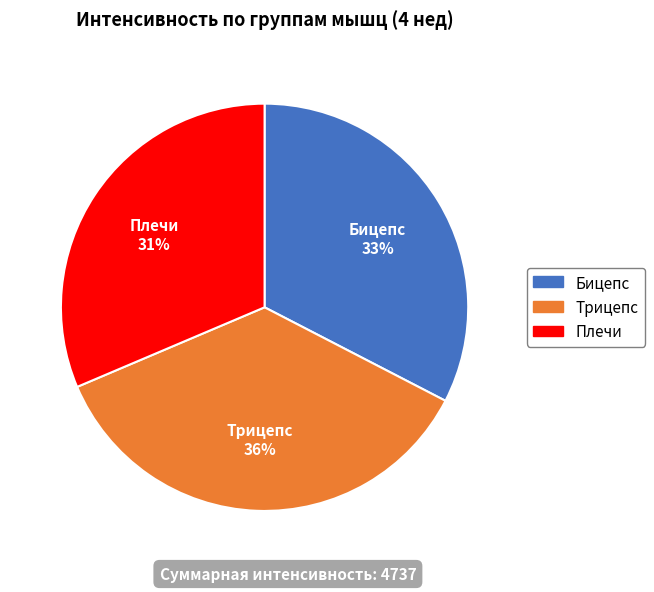

Which has a higher value, Бицепс or Плечи?

Бицепс